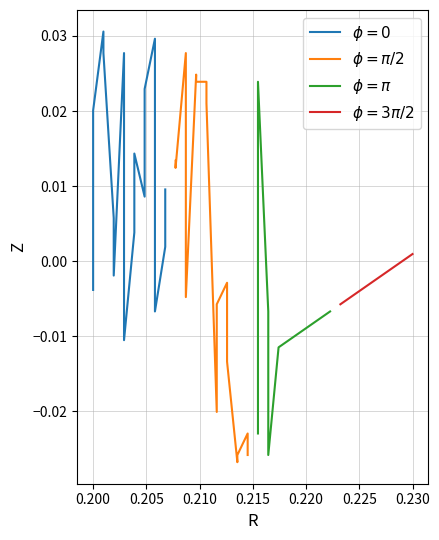

At which category is the sum across all series the highest?

0.200